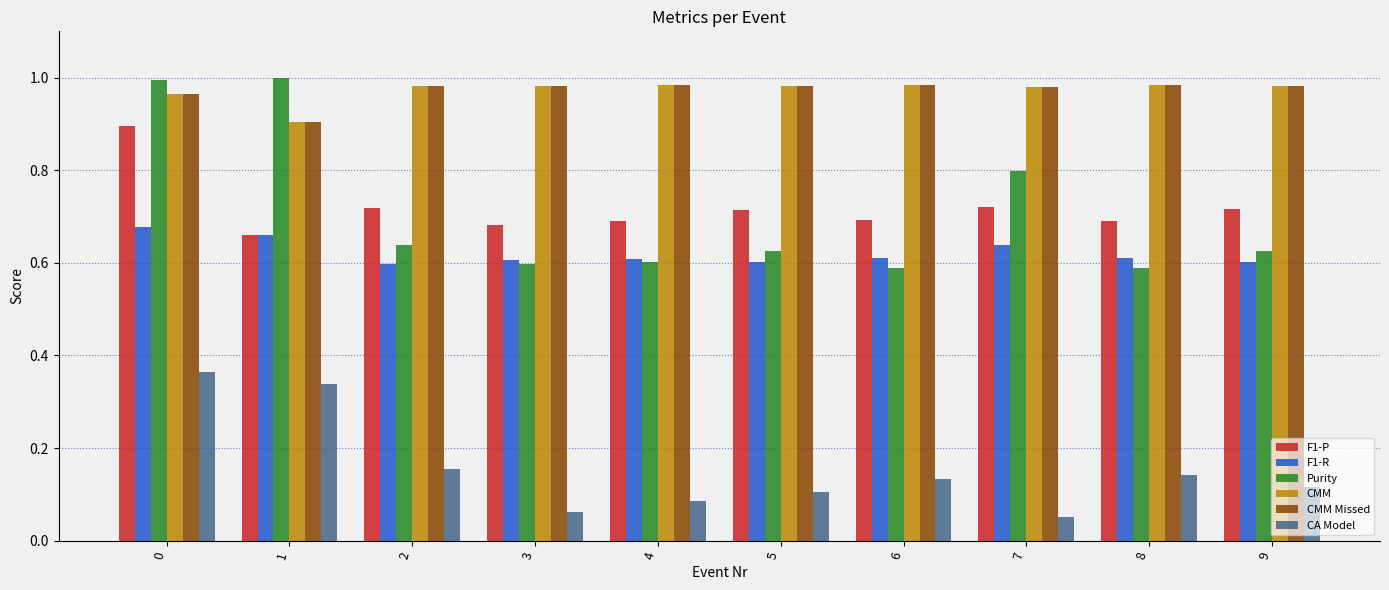

What is the difference between the highest and lowest values at 5?

0.9